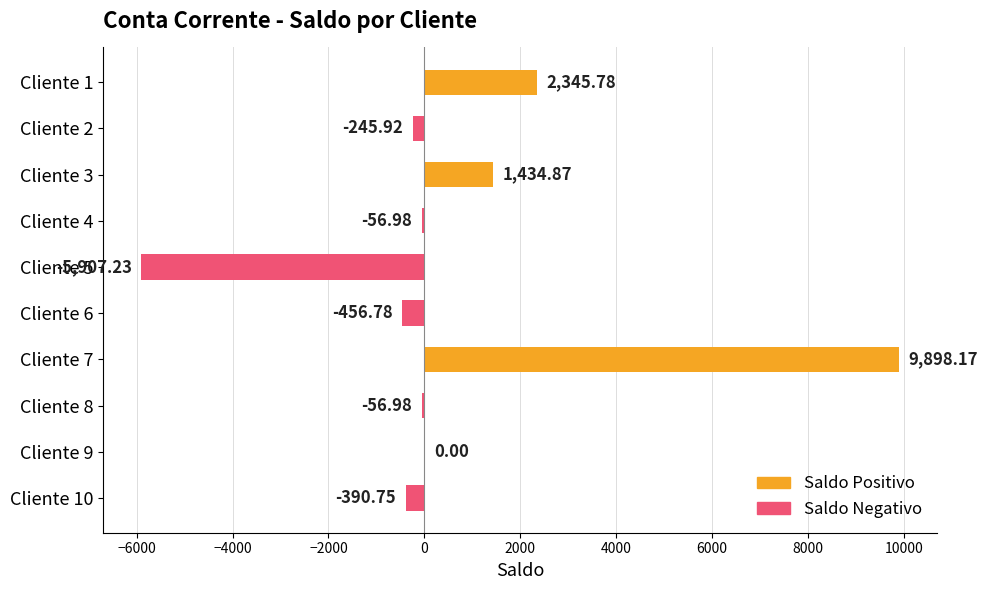

How many categories are shown in the chart?

10